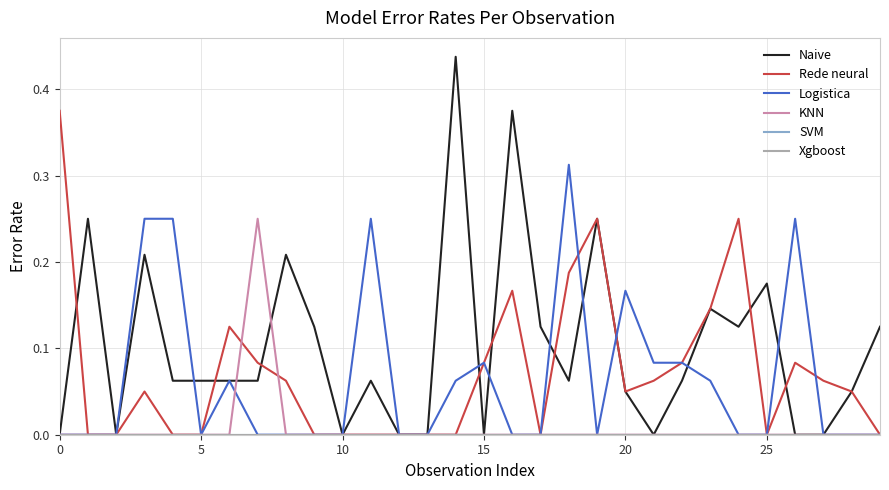

What is the difference between the second highest and second lowest values in the Rede neural series?

0.2